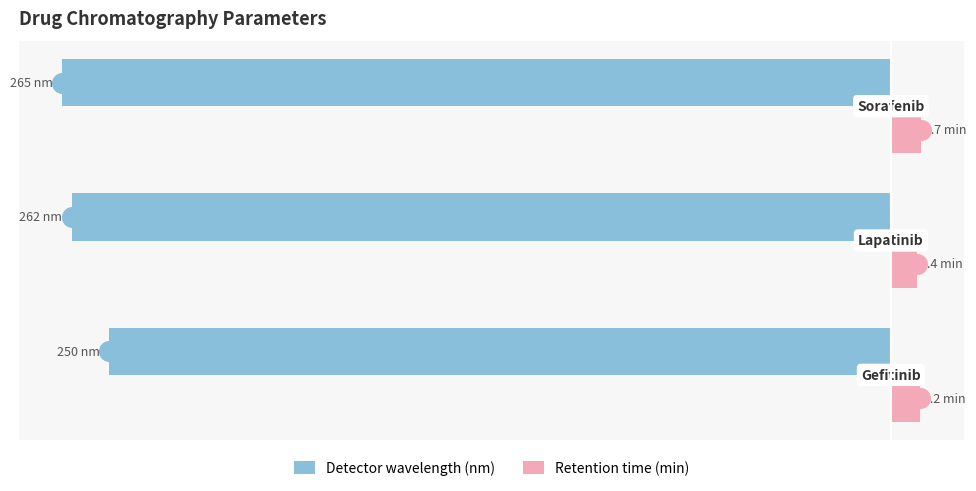

Which series reaches the maximum Y coordinate?

Retention time (min)